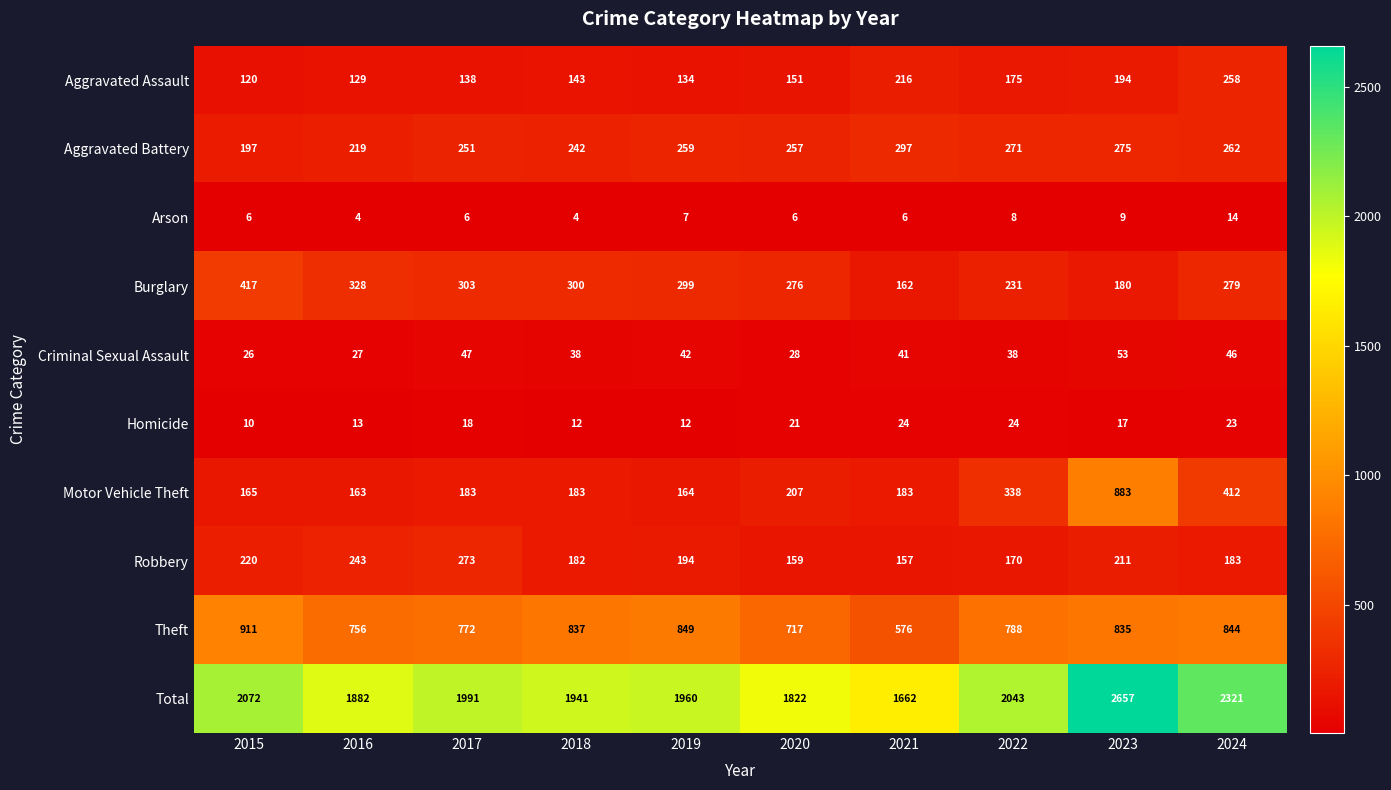

What is the spread (max minus min) of values at 2016?

1878